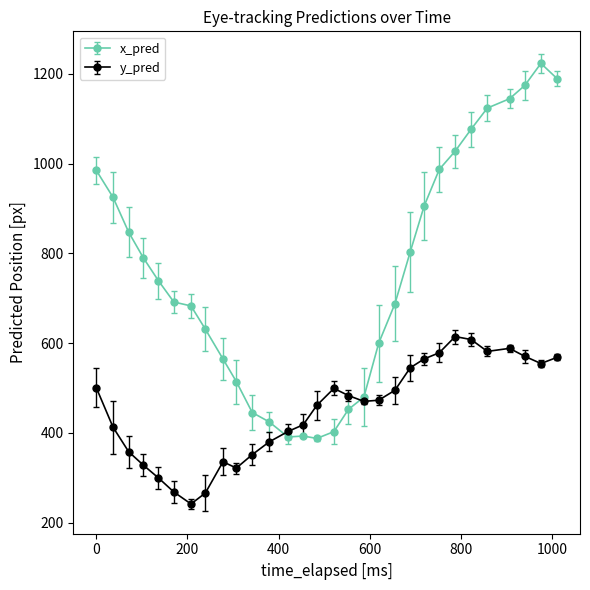

Which series has the widest spread of values?

x_pred